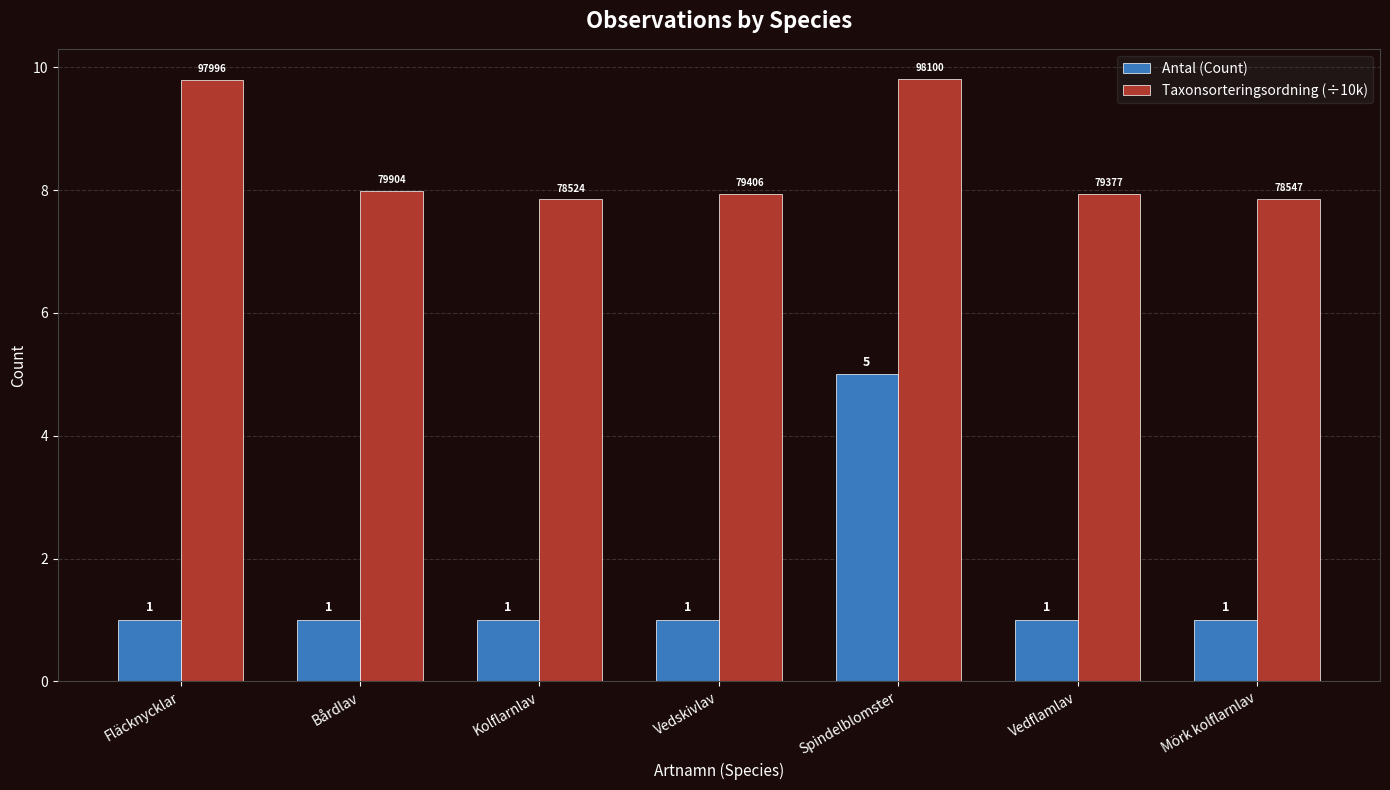

How many bars are there in total?

14